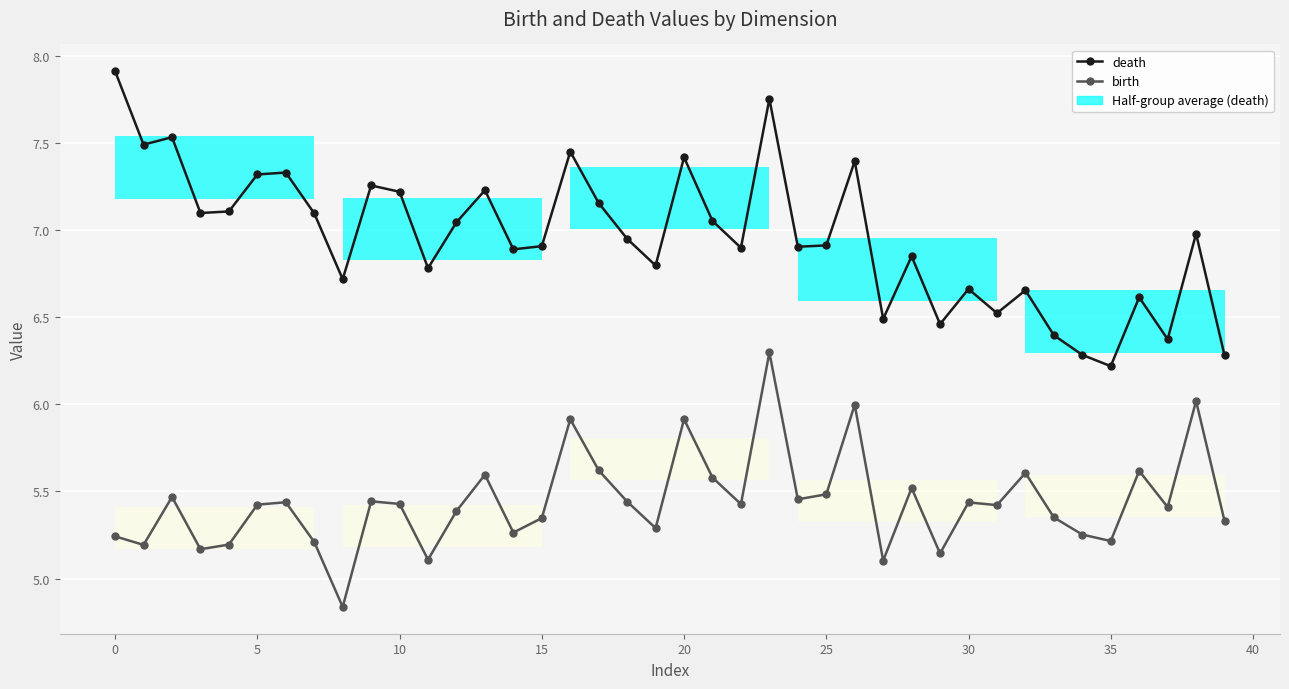

In birth, how many points are lower than both neighbors (excluding endpoints)?

13